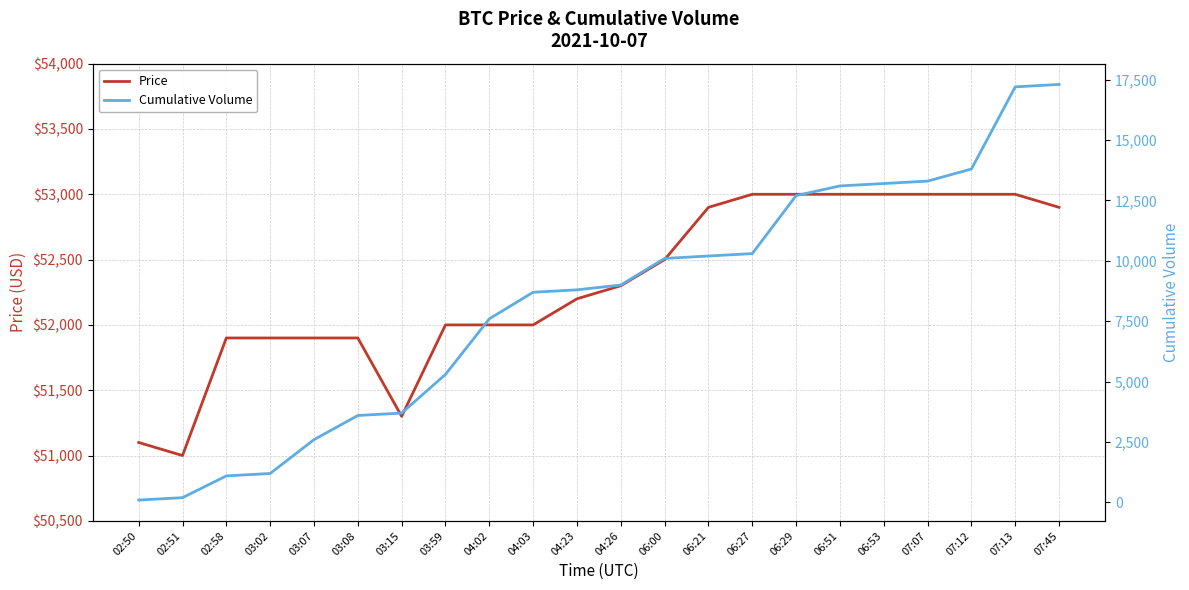

At how many categories does at least one series exceed 35881?

22